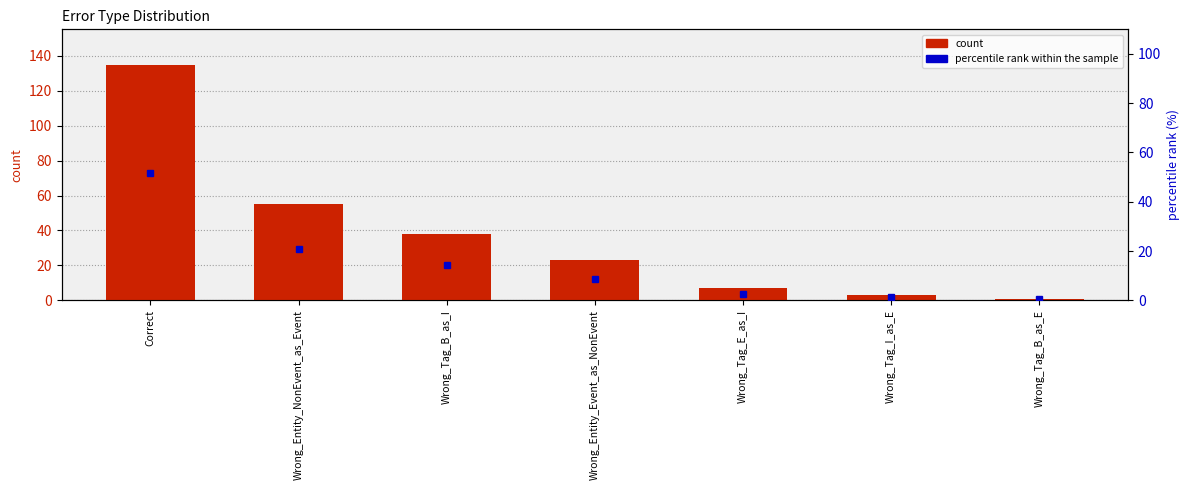

List the series in order of their overall mean, lowest first.

percentile rank within the sample, count